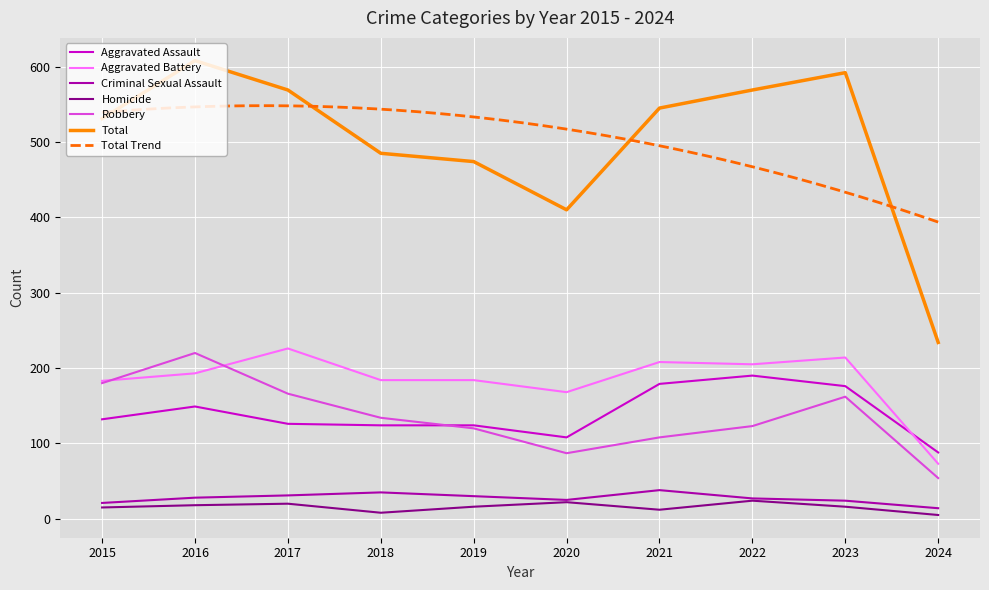

How many interior local peaks does the Aggravated Battery series have?

3